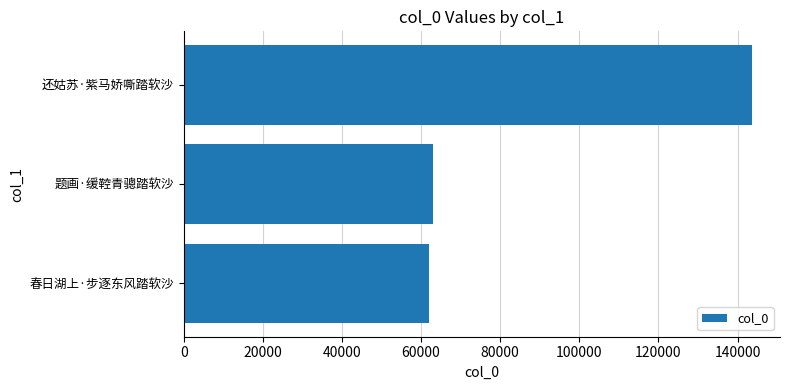

Read the value at 题画·缓鞚青骢踏软沙.

63066